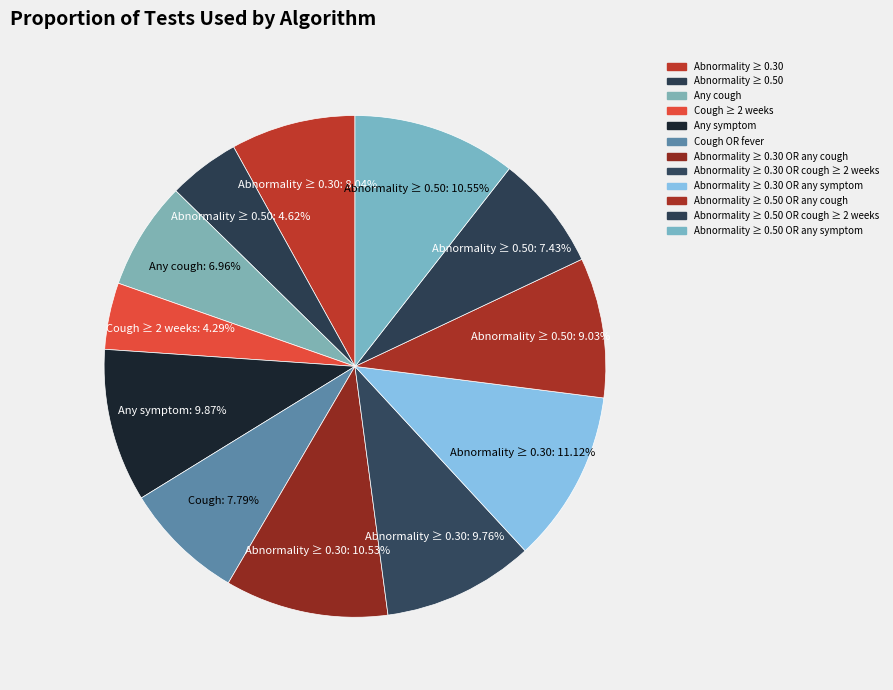

Approximately how many times larger is the value at Abnormality ≥ 0.30 OR any symptom compared to Abnormality ≥ 0.30 OR cough ≥ 2 weeks?

1.1